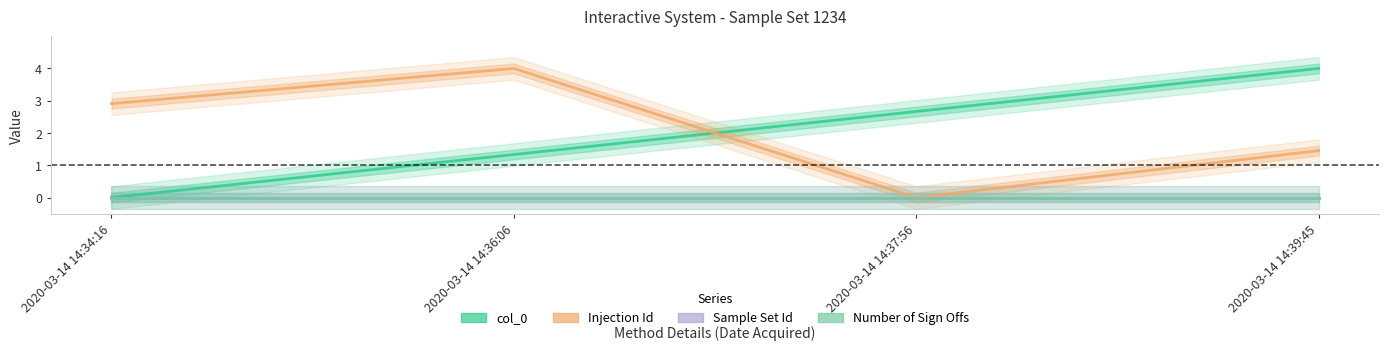

What is the total value across all series at 2020-03-14 14:34:16?

2.9